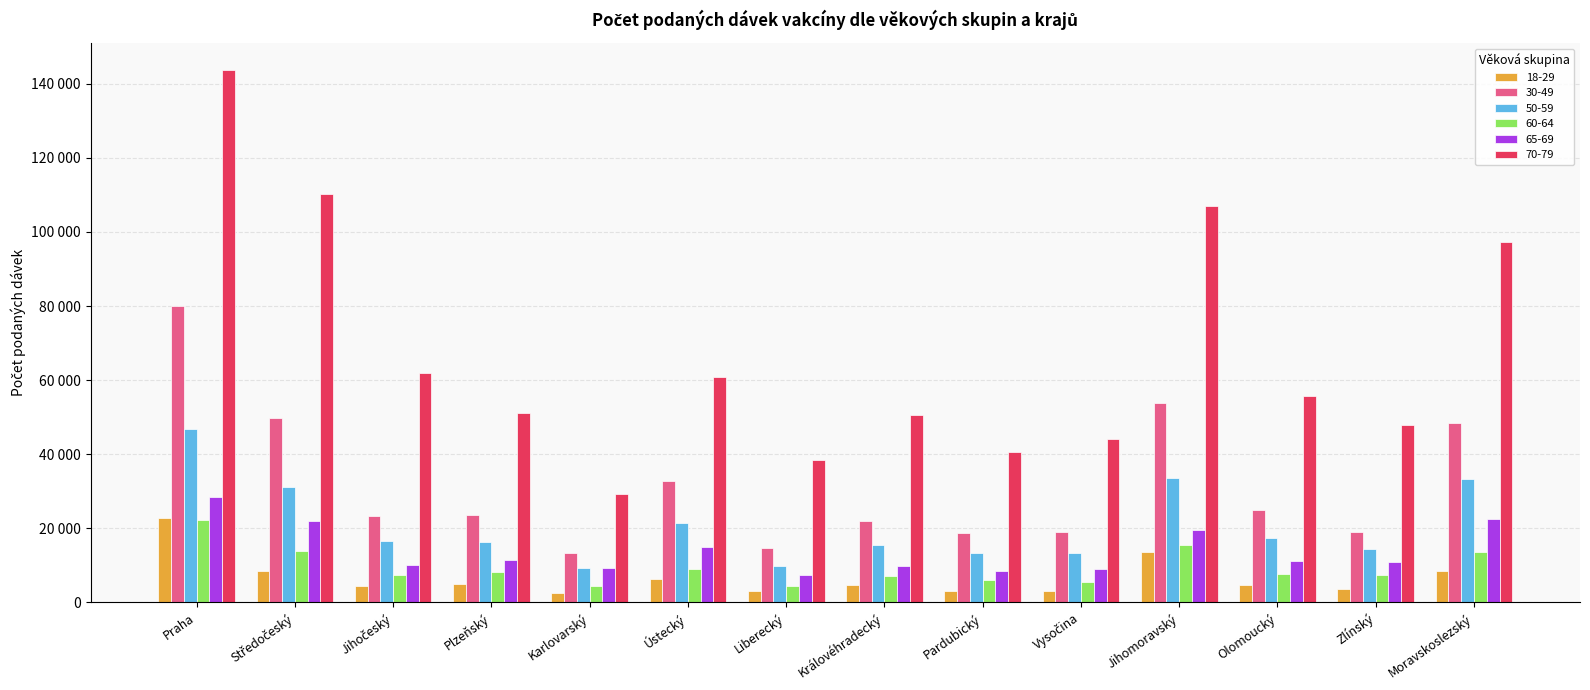

The value of 65-69 at Pardubický is 8446. True or false?

True